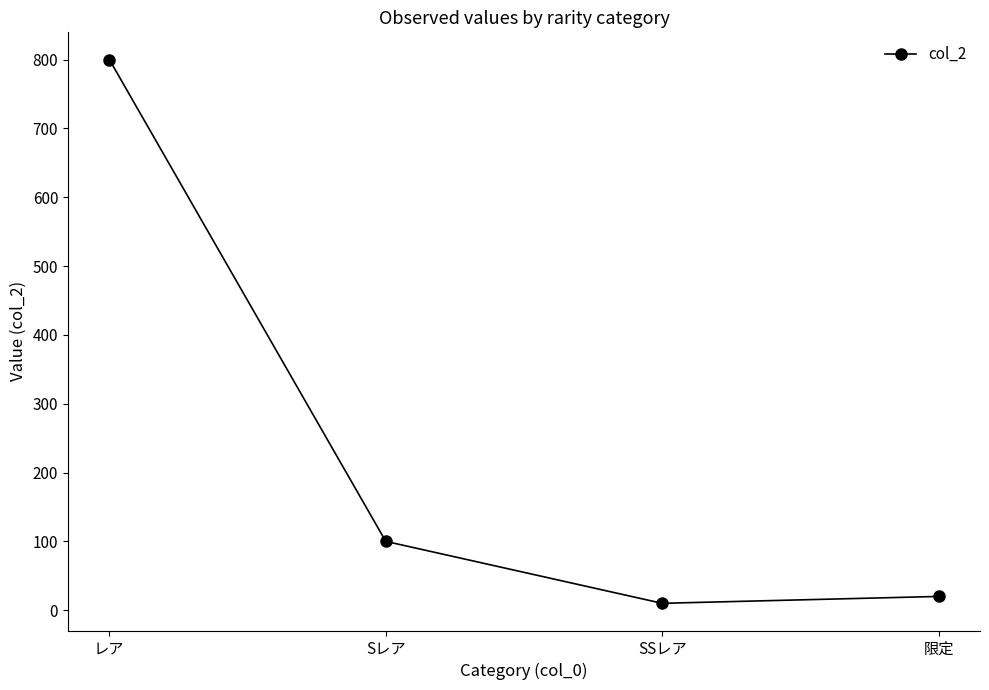

List the labels in order of value, largest first.

レア, Sレア, 限定, SSレア